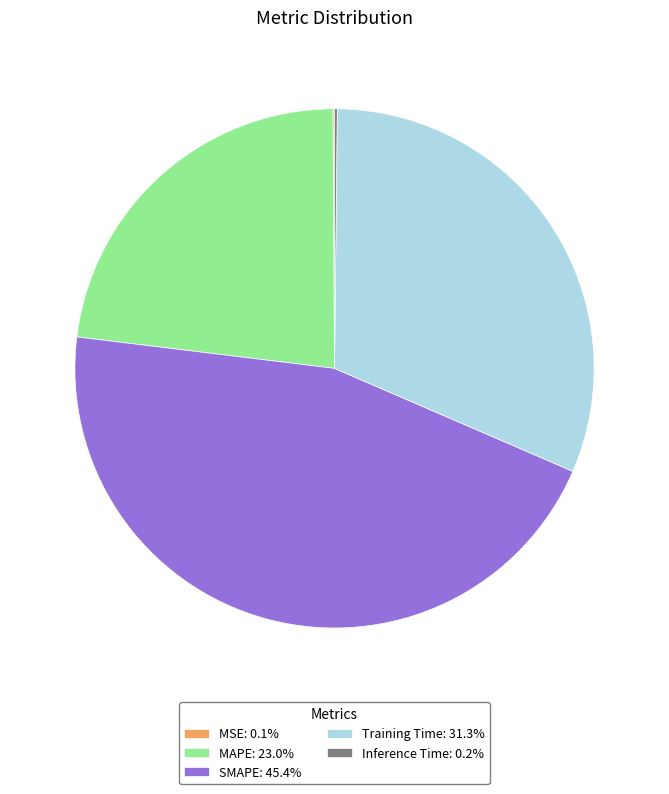

Does SMAPE account for over 50% of the chart?

No